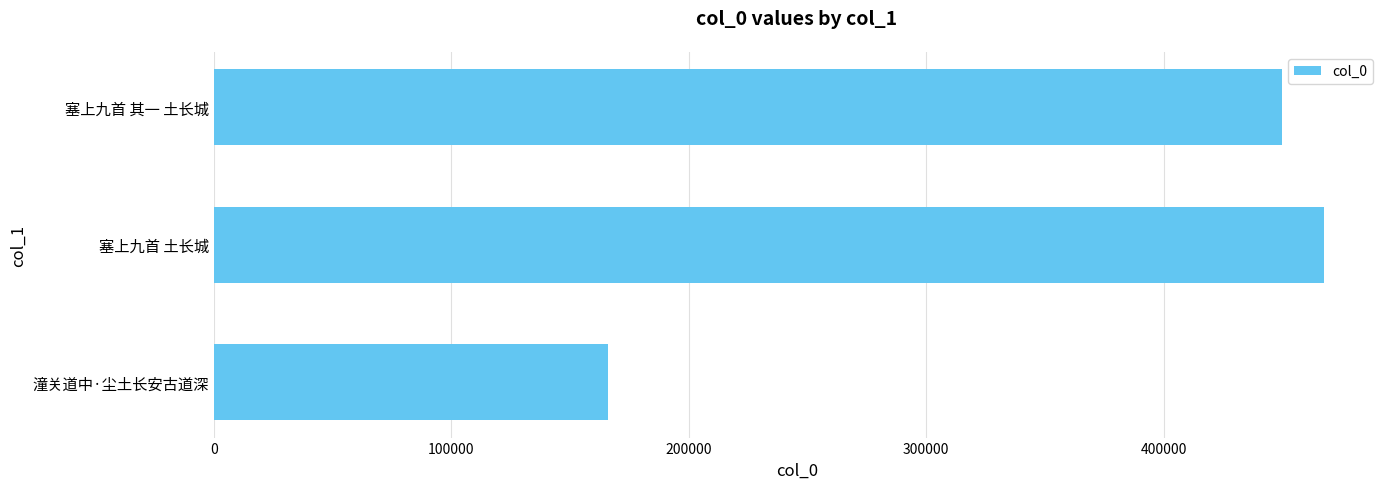

What is the maximum value shown in the chart?

467676